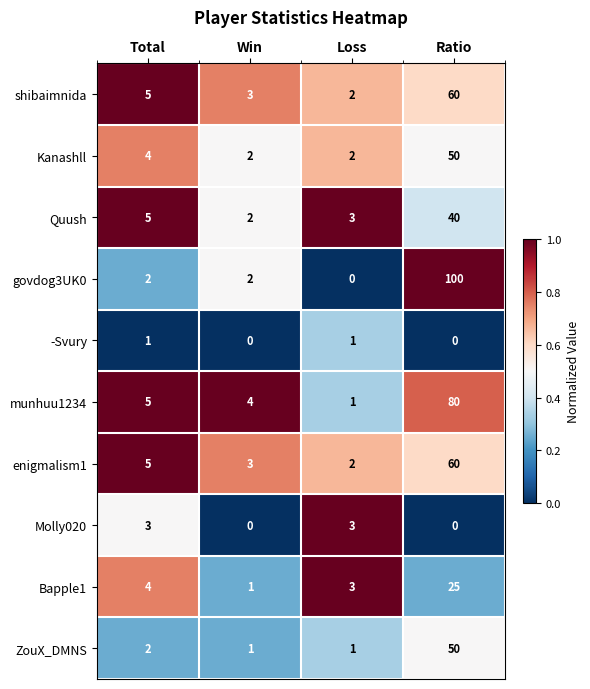

Read the Bapple1 value at Total.

4